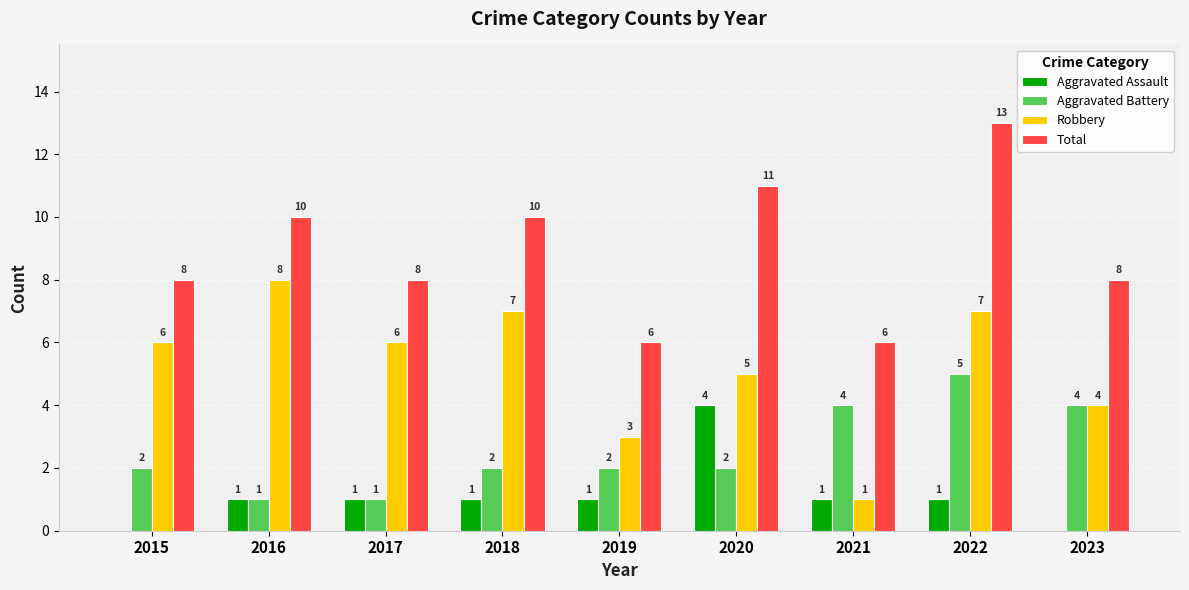

What is the average value of the Robbery series?

5